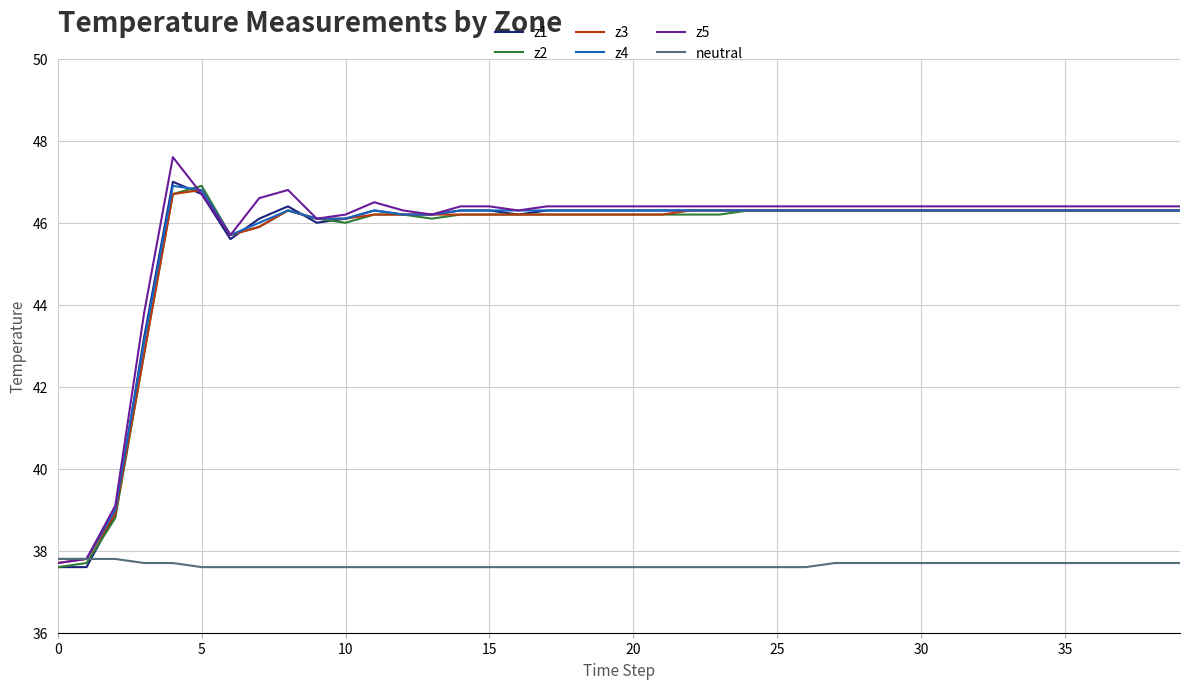

Is this an area chart (filled region under the line)?

No